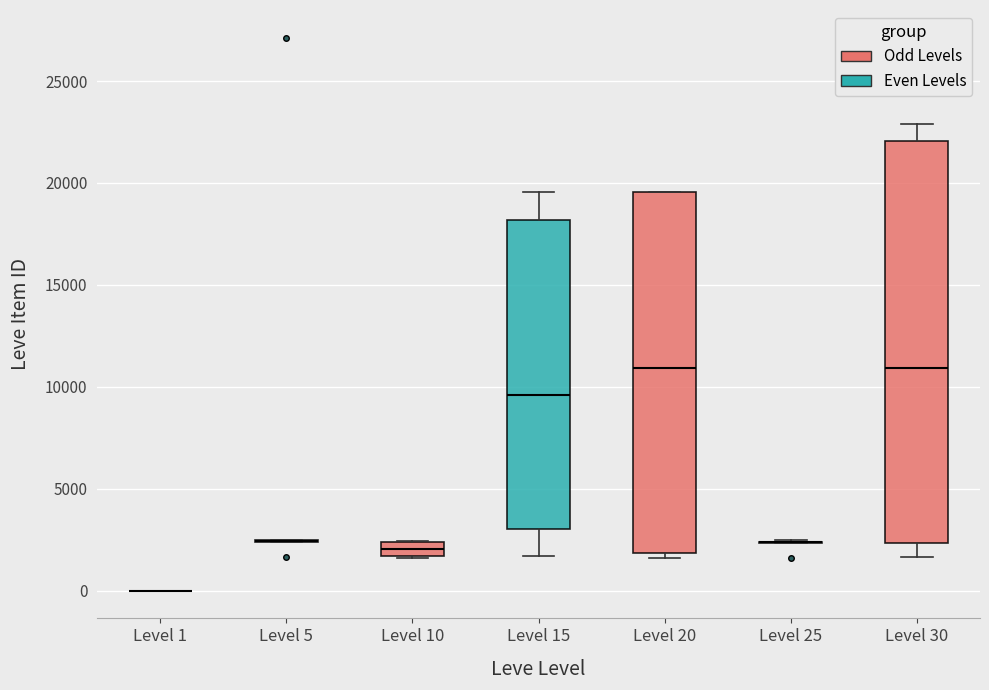

Where does the median line of the box for Level 20 sit on the y-axis? The values are not printed on the chart, so give them approximately, as read against the axis.

11000